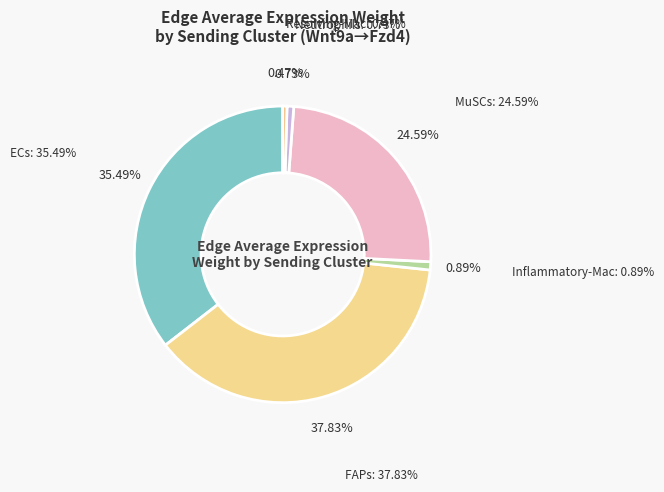

To the nearest percent, what is the difference between the ECs and Inflammatory-Mac slice percentages?

35%